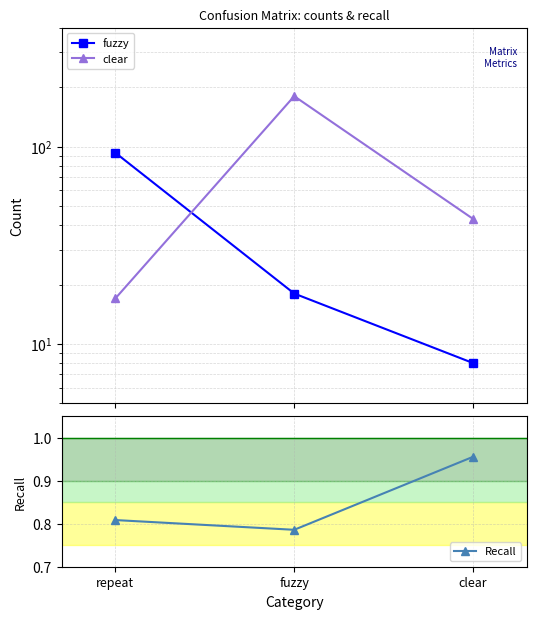

What are all the series names shown in the legend?

fuzzy, clear, Recall